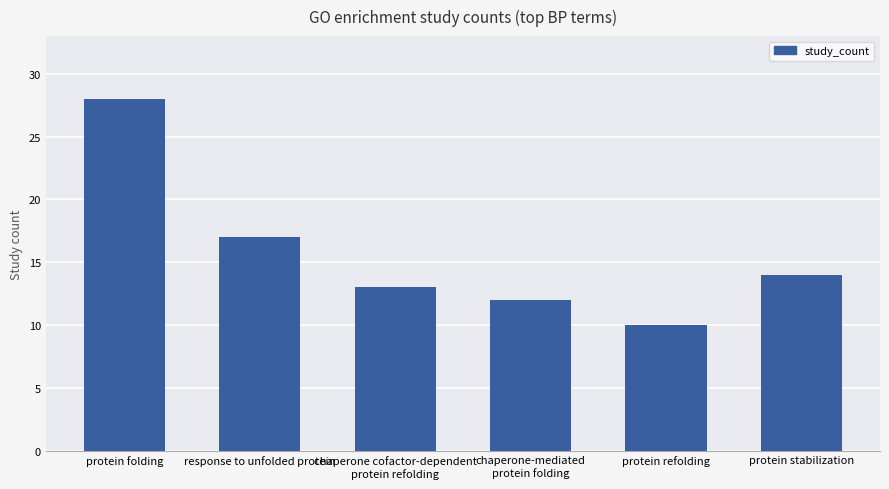

Reading left to right, transcribe all the data shown in this chart.

28	17	13	12	10	14